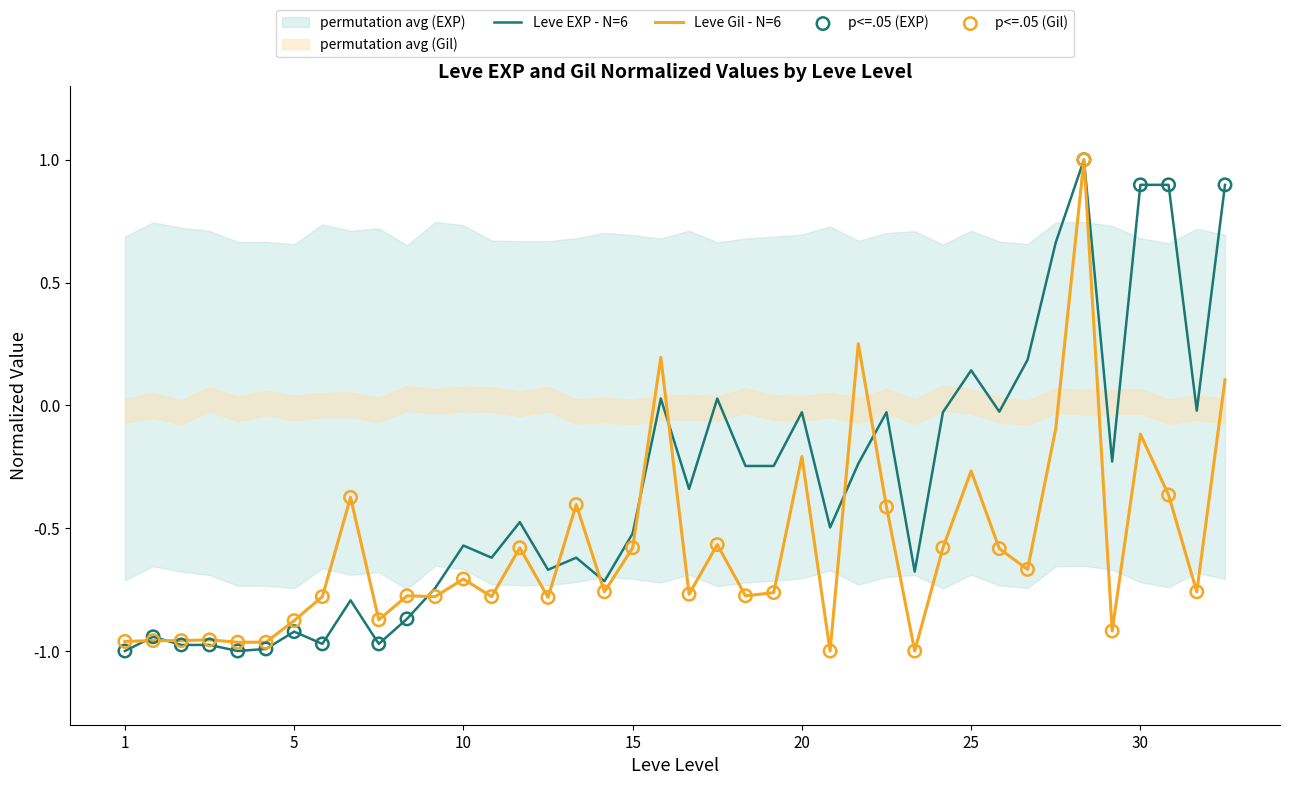

Which series reaches the maximum Y coordinate?

Leve EXP (normalized)